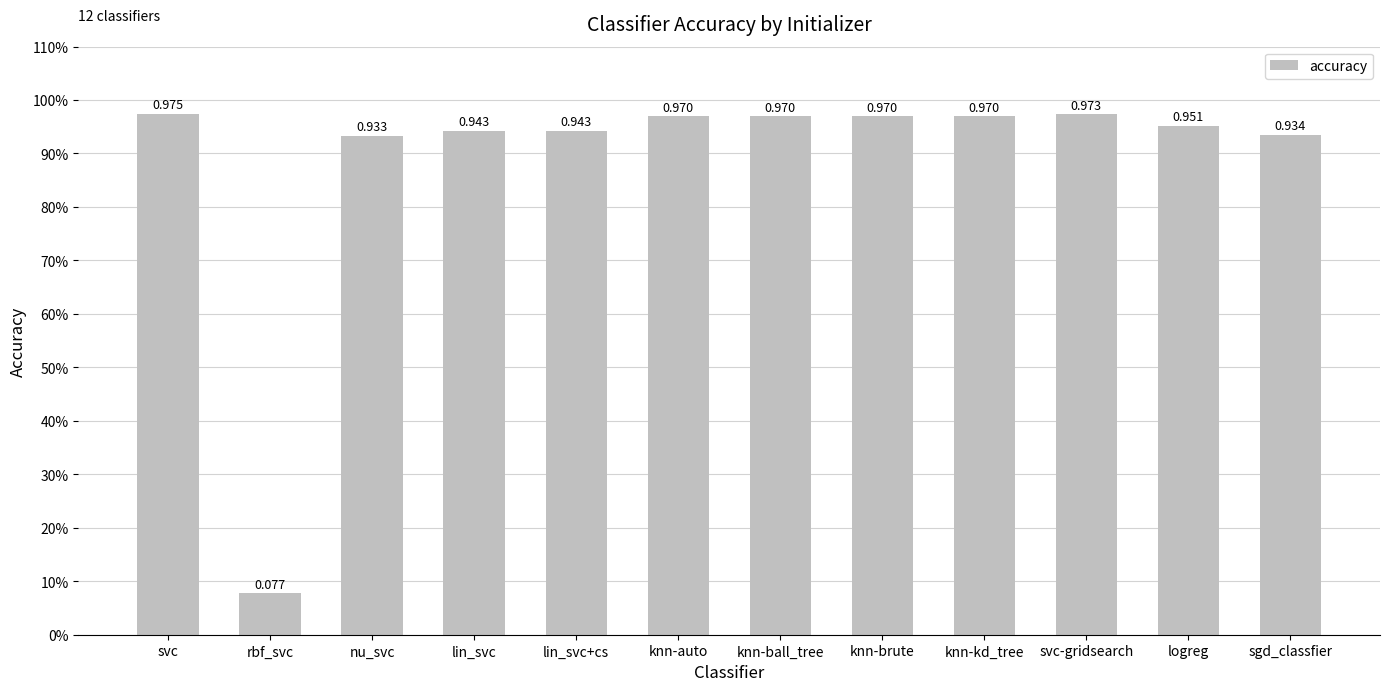

Are the bars horizontal?

No